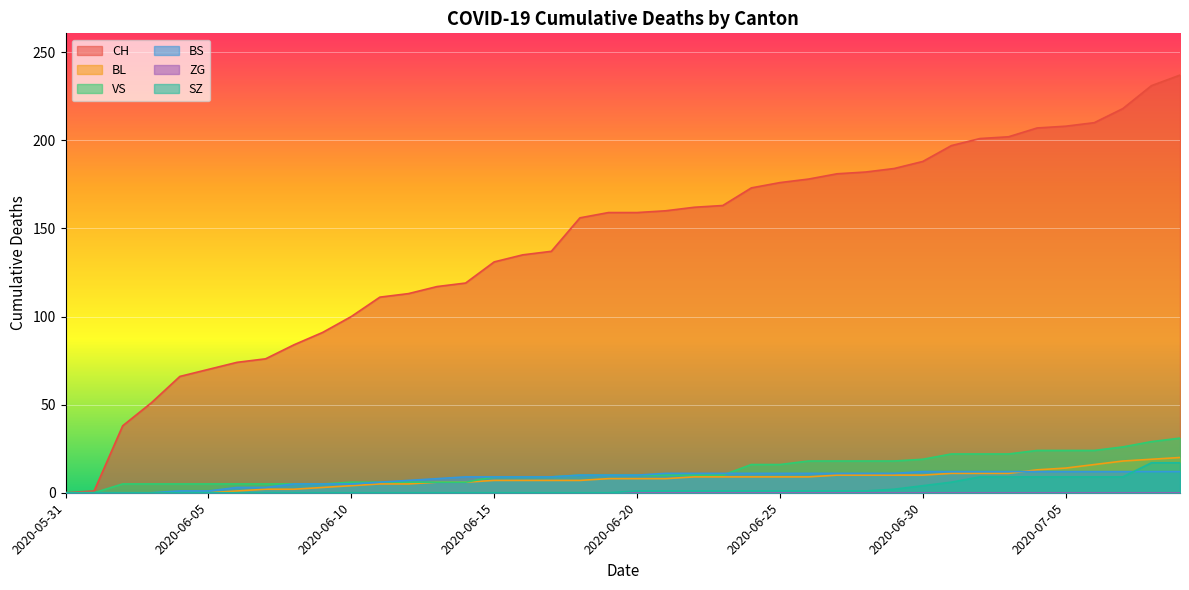

What is the spread (max minus min) of values at 2020-06-17?

137